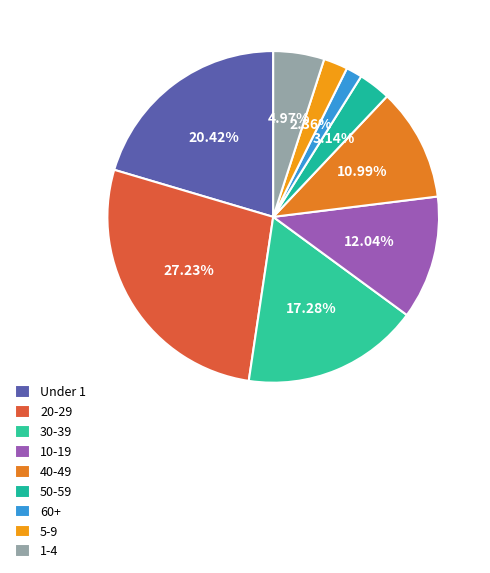

Count the number of slices in the pie.

9